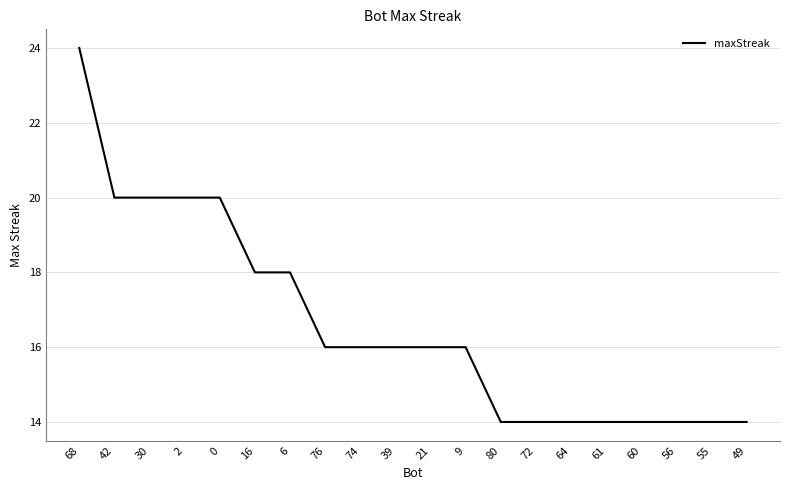

What is the change in value from 68 to 16?

-6